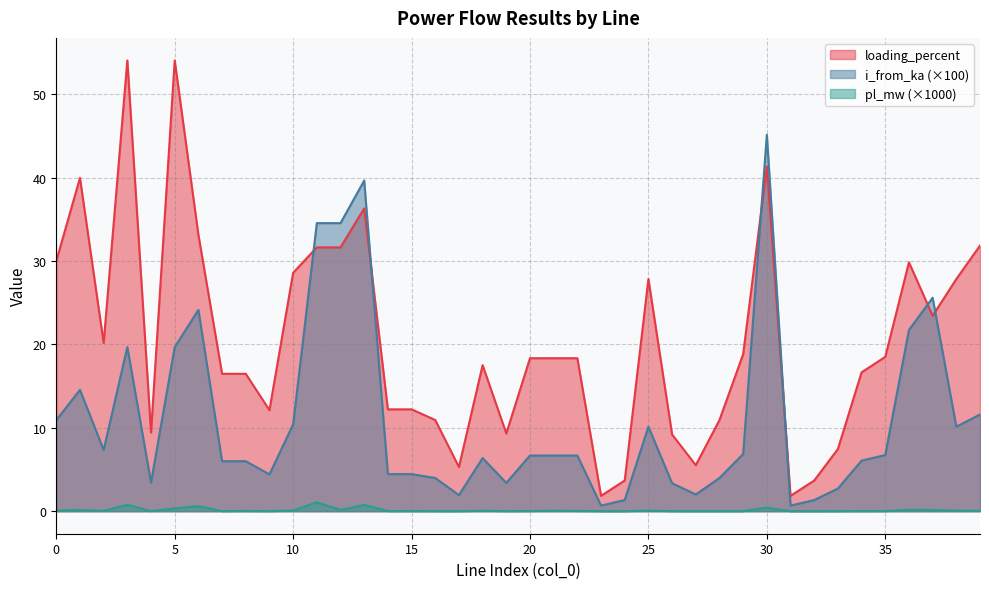

Rank the series at 6 from highest to lowest value.

loading_percent, i_from_ka, pl_mw